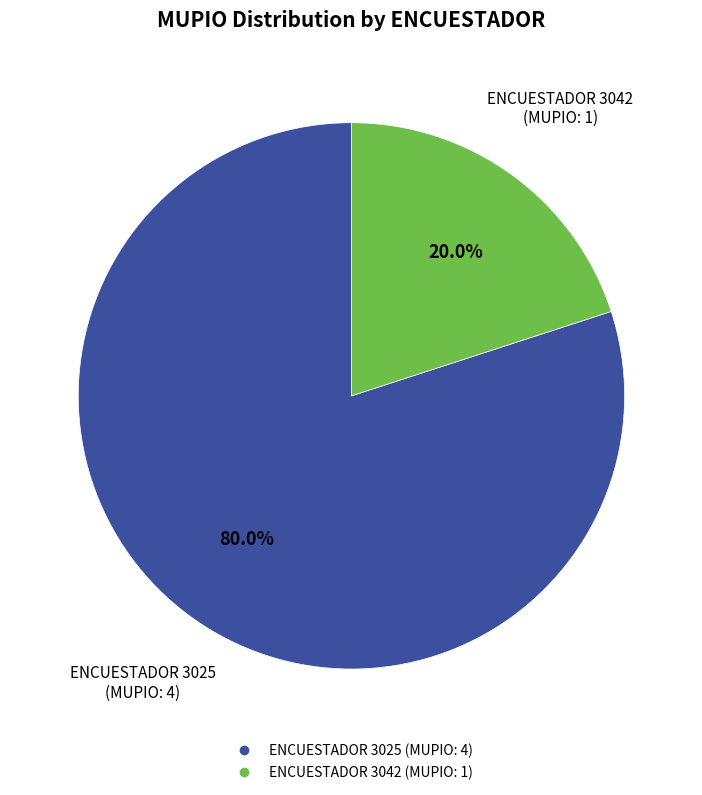

Is there a majority slice in this chart?

Yes